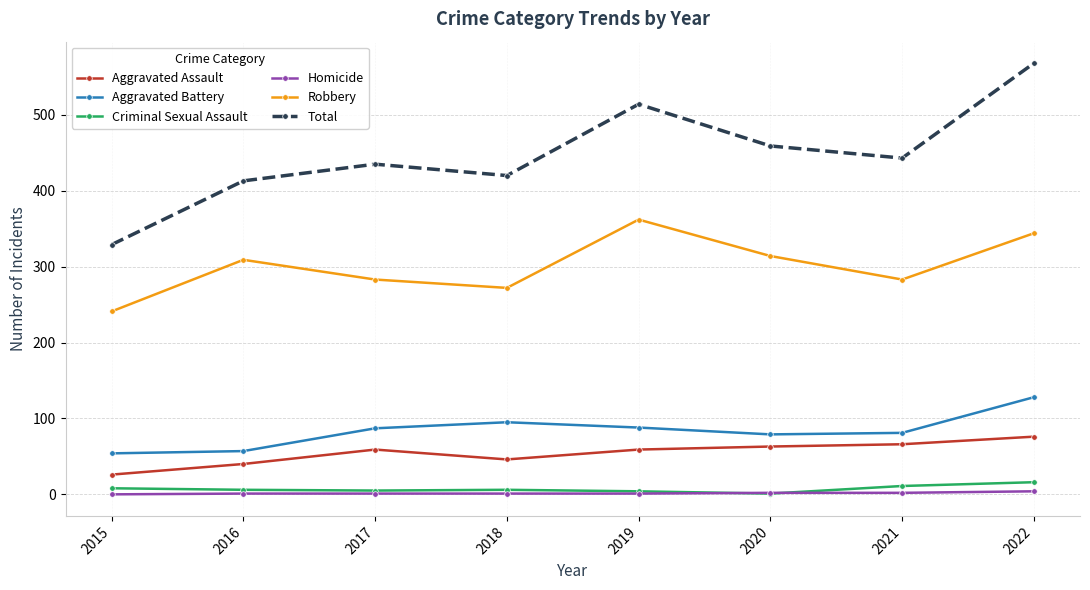

What is the value of the Total point at the 3rd from the left?

435